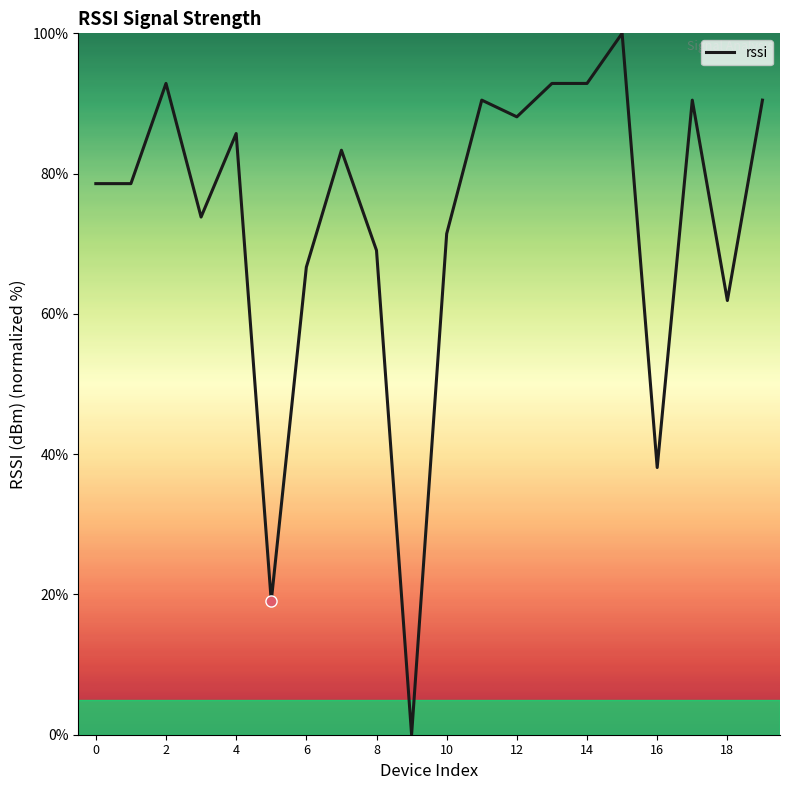

What is the difference between the maximum and minimum values?

100.0